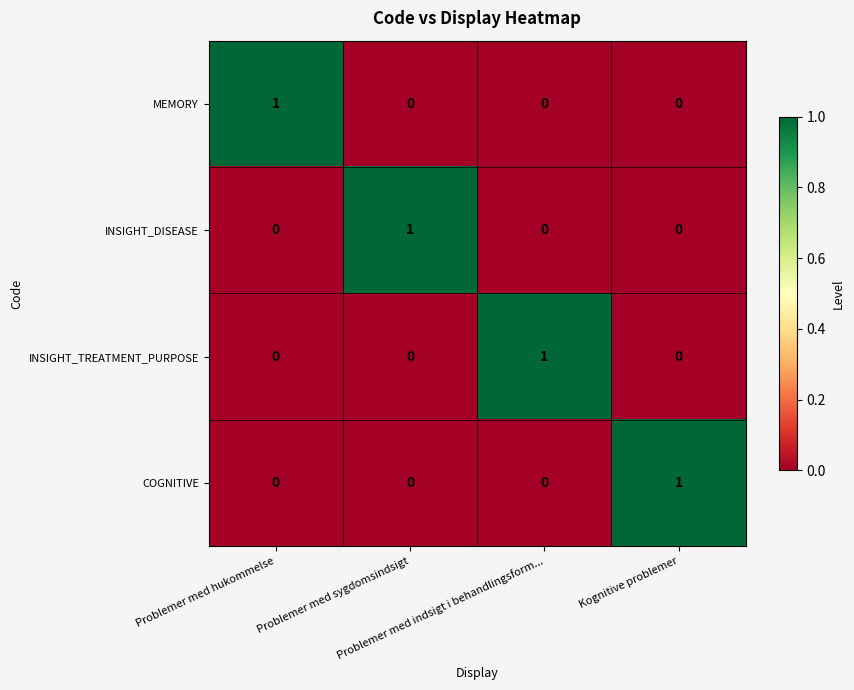

Count the MEMORY values in the range 0 to 1.

4